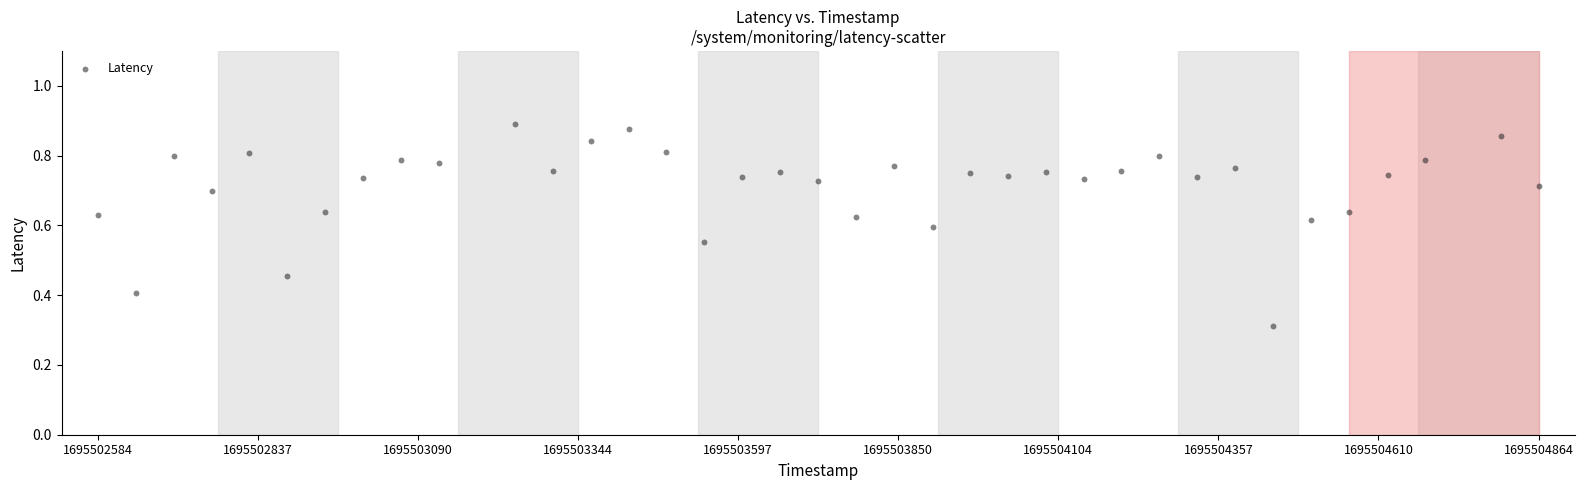

What Y value in the scatter plot is closest to 0?

0.3